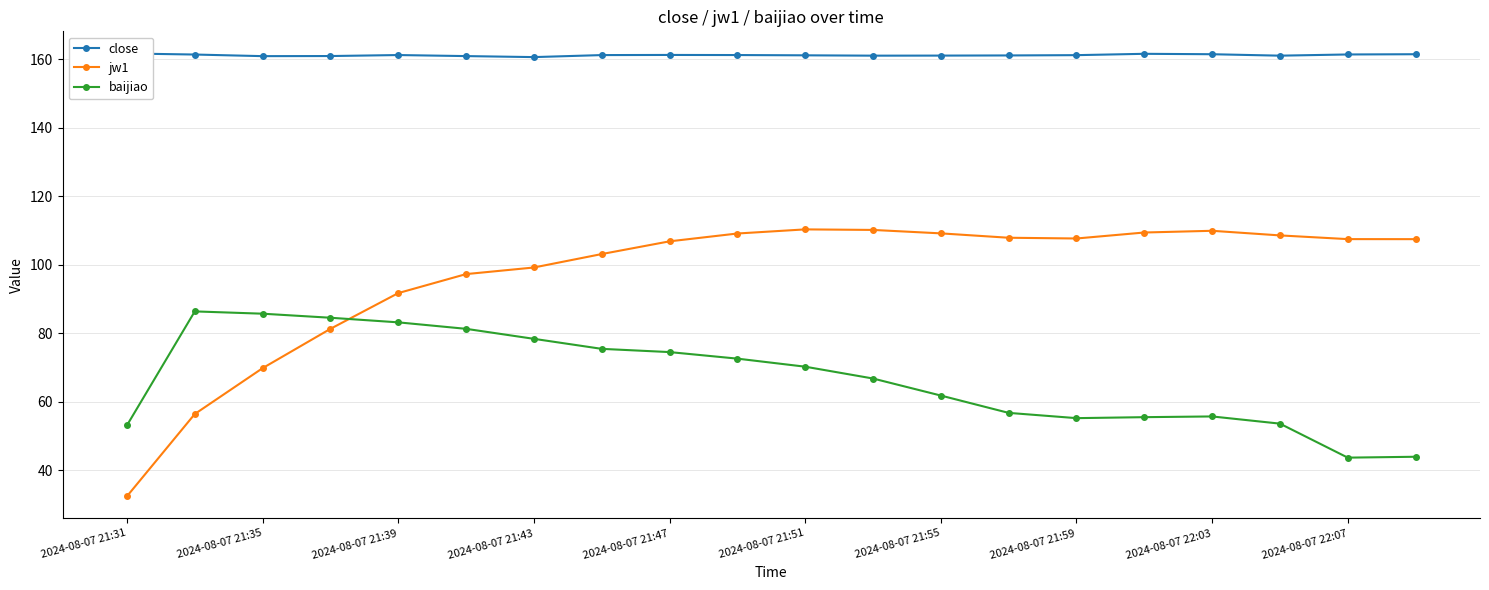

What is the minimum value for baijiao?

43.6